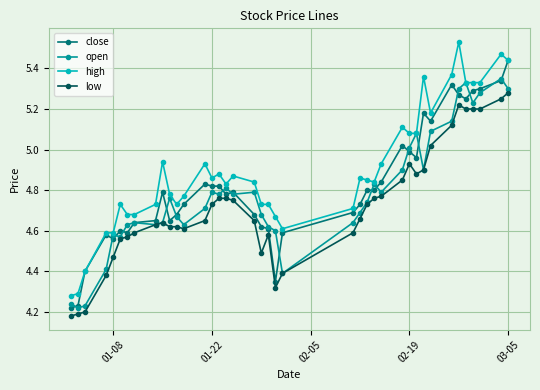

Which series has the largest total across all categories?

high